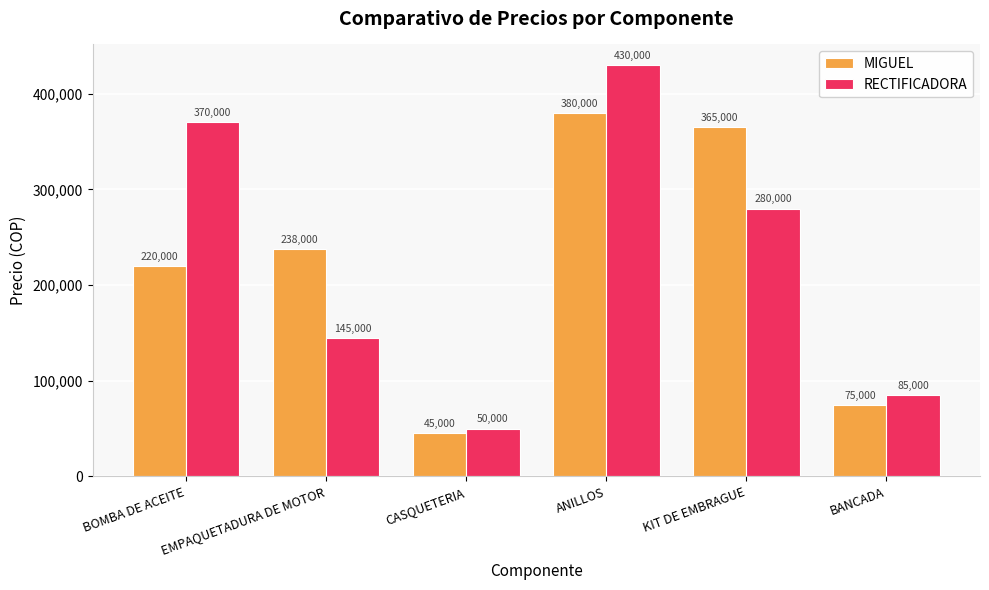

What is the highest value of the RECTIFICADORA series?

430000